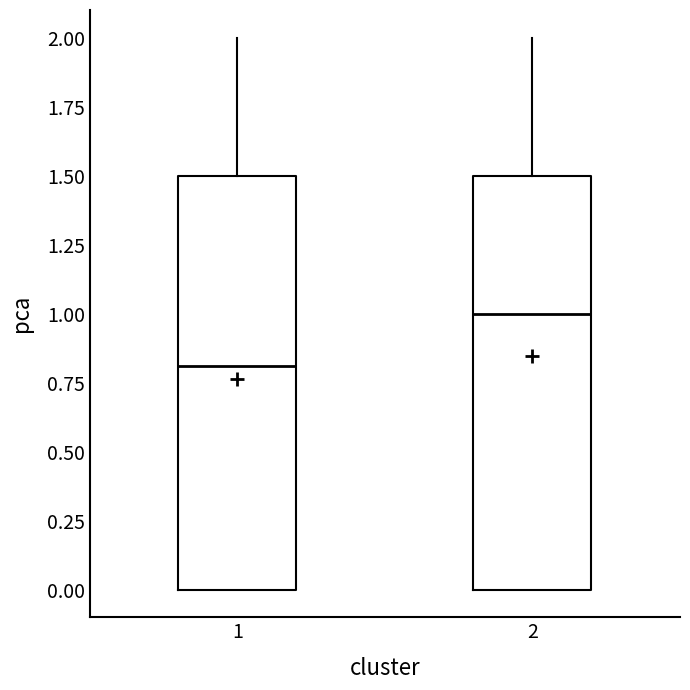

Which box's median line is the highest?

2